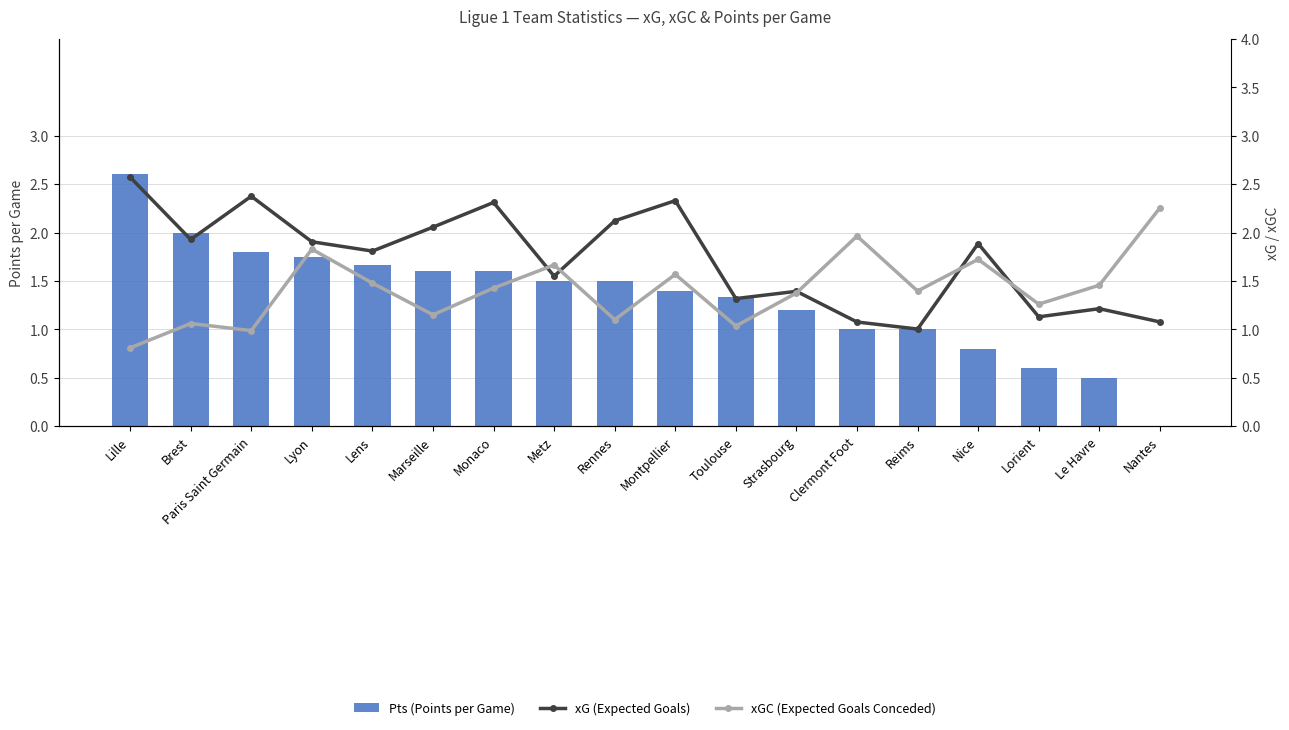

Reading left to right, extract all data points from this chart.

Pts (Points per Game): 2.6	2.0	1.8	1.8	1.7	1.6	1.6	1.5	1.5	1.4	1.3	1.2	1.0	1.0	0.8	0.6	0.5	0.0
xG (Expected Goals): 2.6	1.9	2.4	1.9	1.8	2.1	2.3	1.6	2.1	2.3	1.3	1.4	1.1	1.0	1.9	1.1	1.2	1.1
xGC (Expected Goals Conceded): 0.8	1.1	1.0	1.8	1.5	1.2	1.4	1.7	1.1	1.6	1.0	1.4	2.0	1.4	1.7	1.3	1.5	2.3